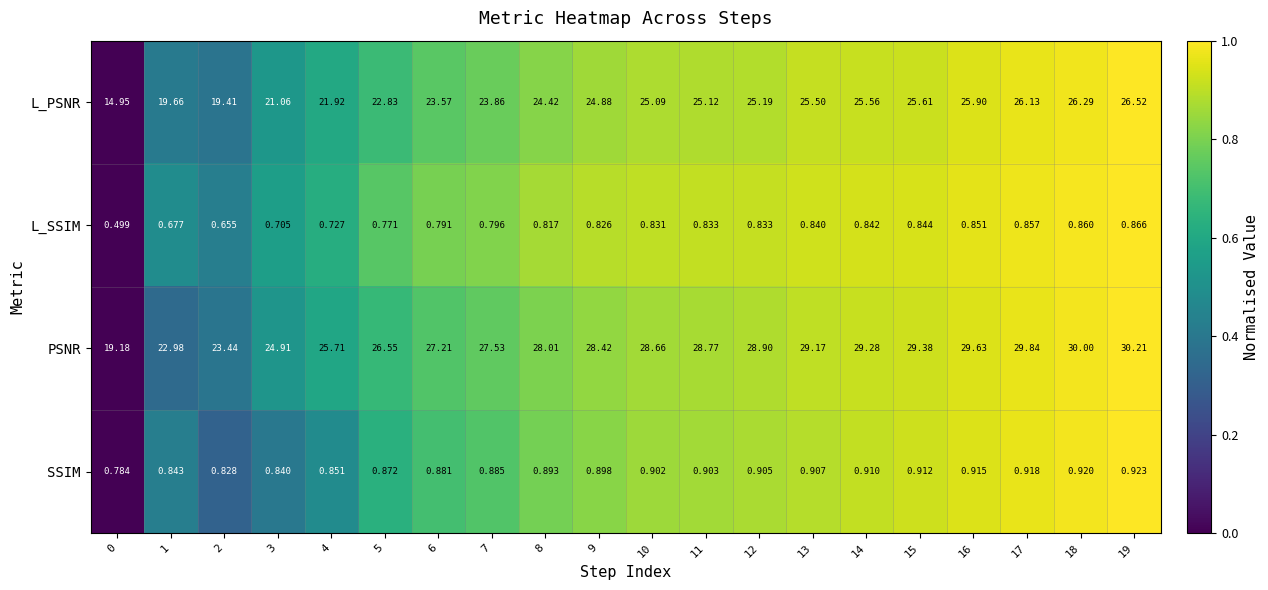

Rank the series by their maximum value, from lowest to highest.

L_SSIM, SSIM, L_PSNR, PSNR